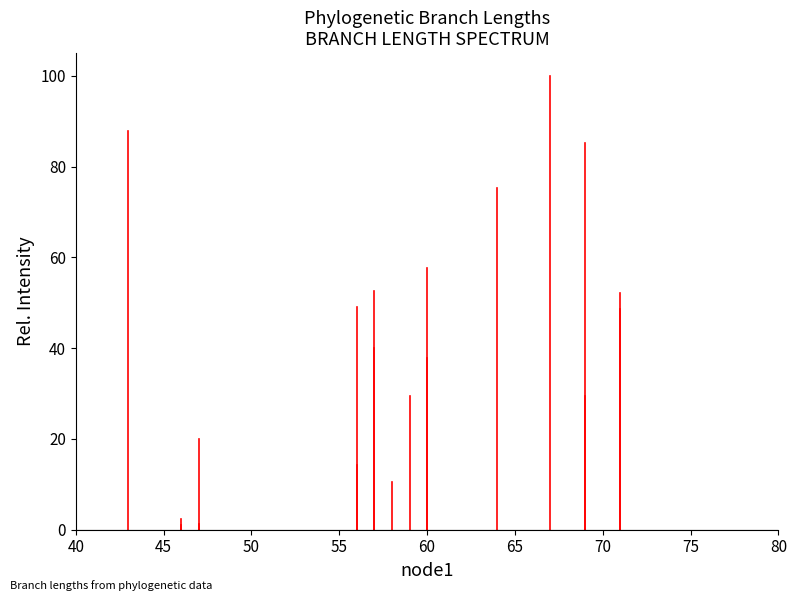

How many distinct data groups are displayed?

1